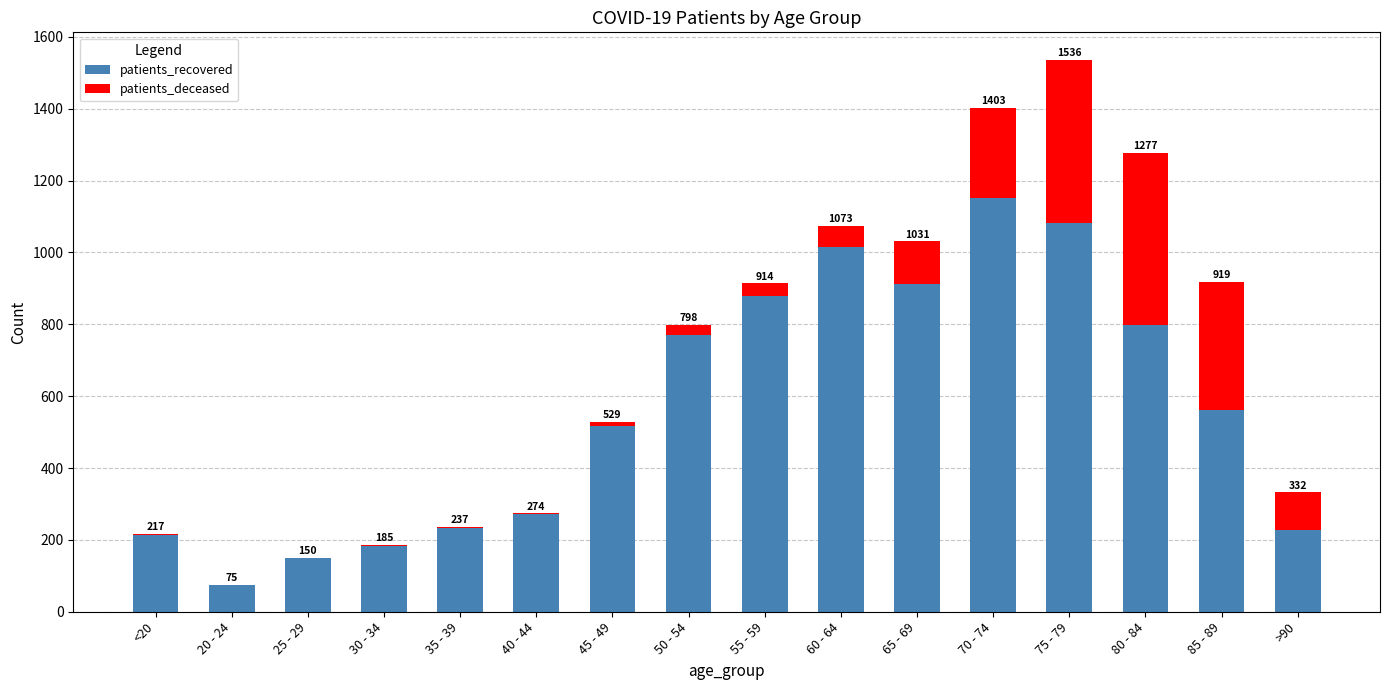

Is it true that patients_recovered equals 182 at 30 - 34?

True